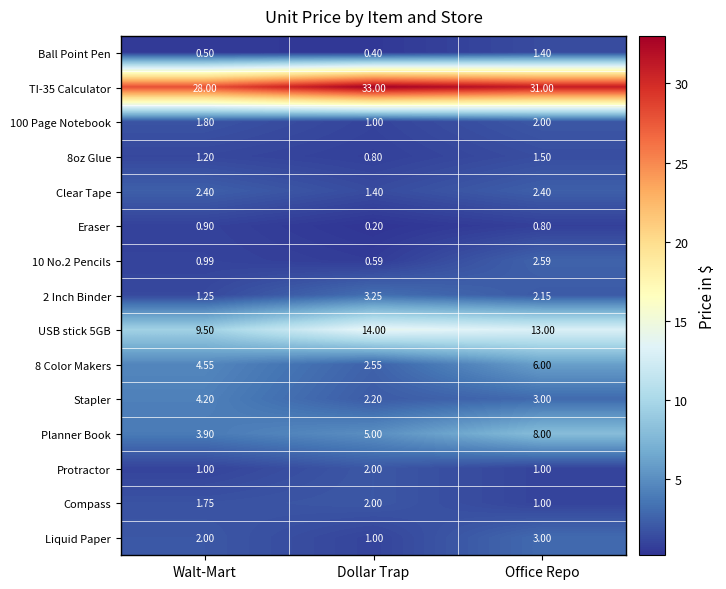

Which series has the largest total across all categories?

TI-35 Calculator